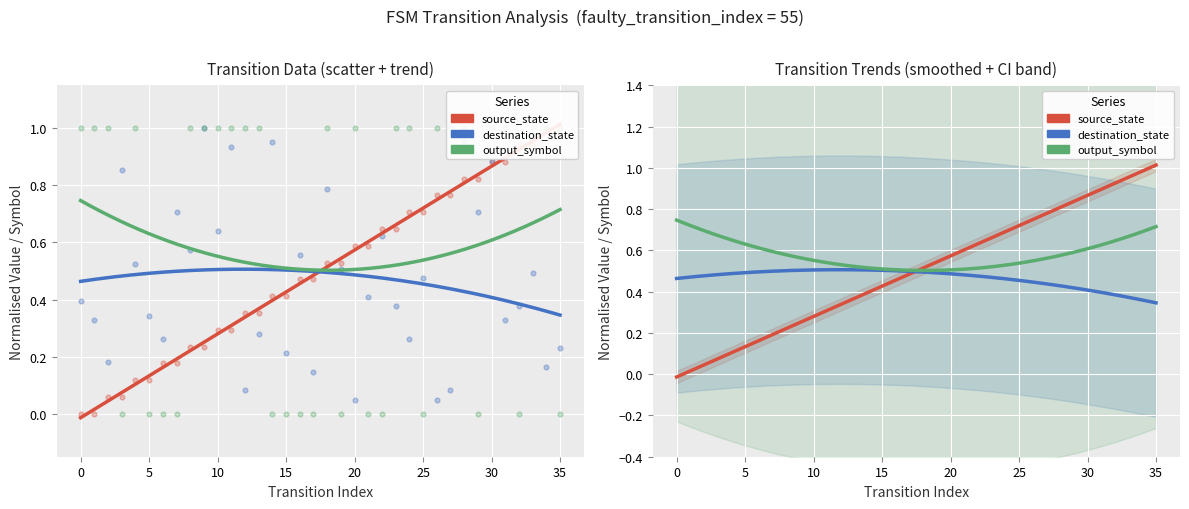

Which series contains the lowest Y value?

source_state